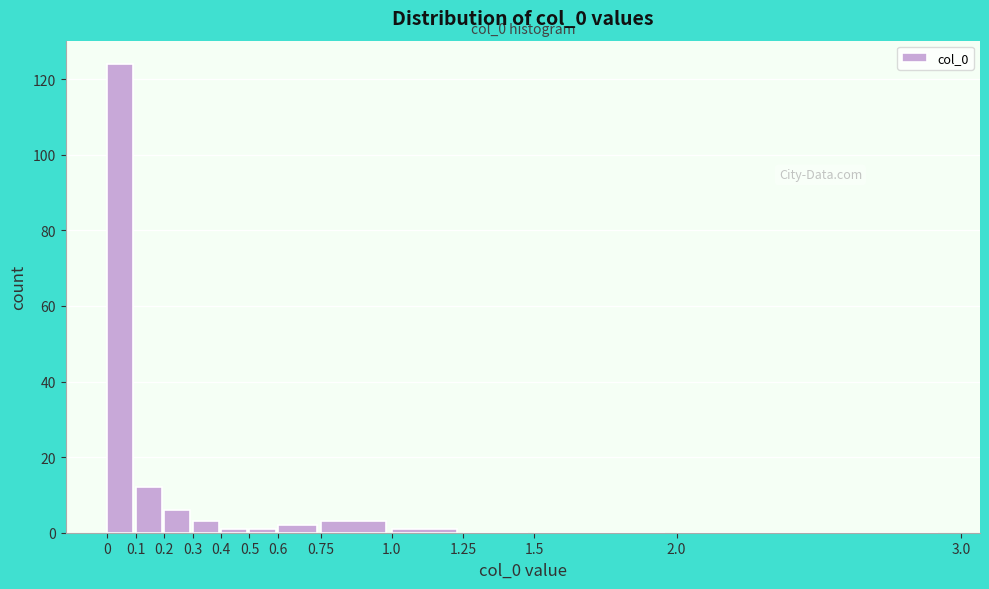

Which range on the x-axis has the tallest bar?

0 to 0.1